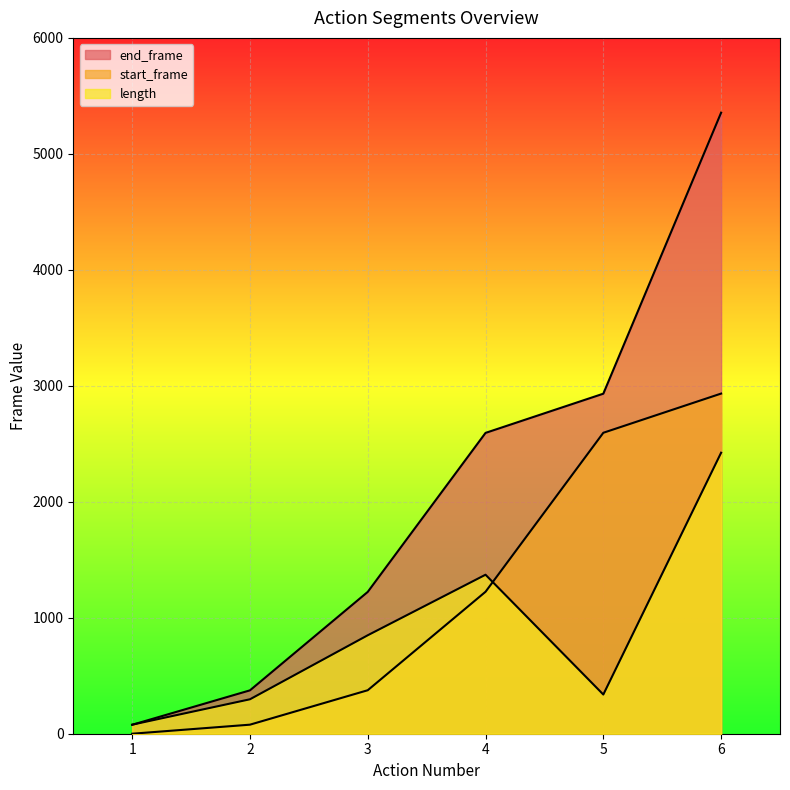

Reading right to left, extract all data points from this chart.

length: 2423	338	1371	849	297	78
start_frame: 2933	2595	1224	375	78	0
end_frame: 5355	2932	2594	1223	374	77